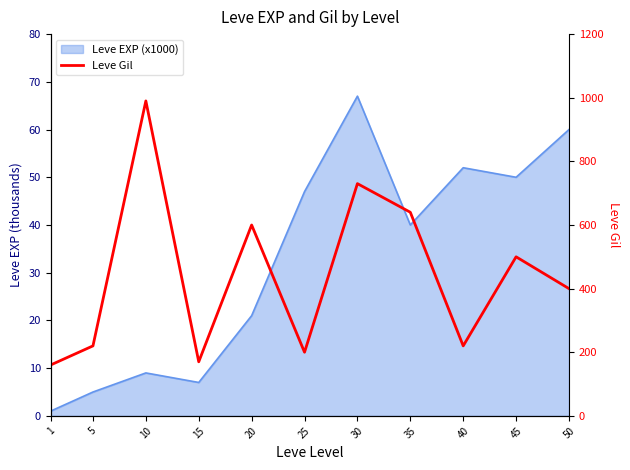

Does the chart have visible grid lines?

No